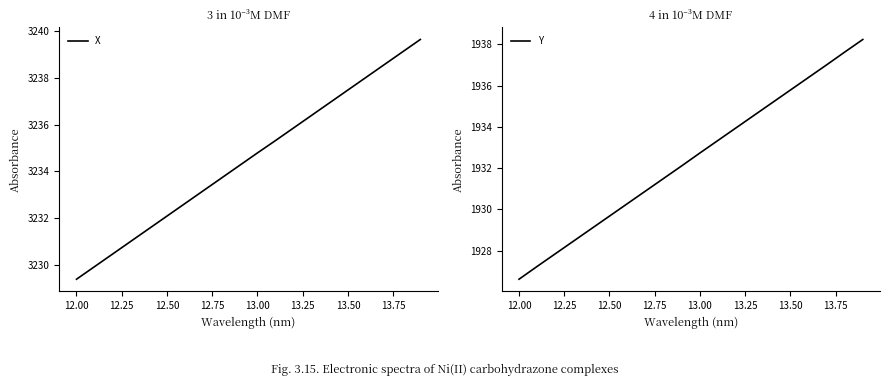

What is the highest value of the X series?

3239.6